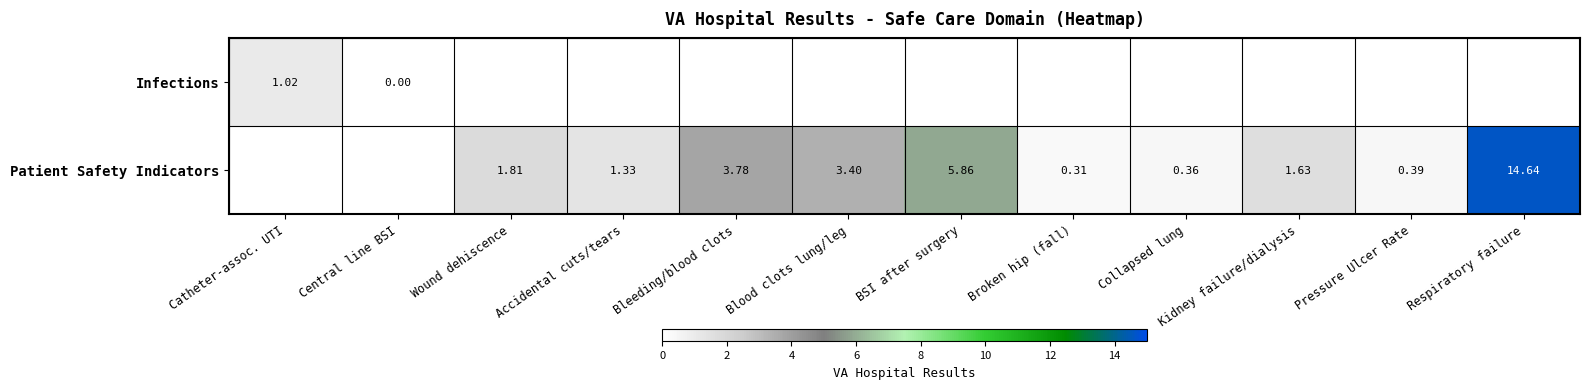

What is the sum of the Patient Safety Indicators values at Pressure Ulcer Rate and BSI after surgery?

6.2